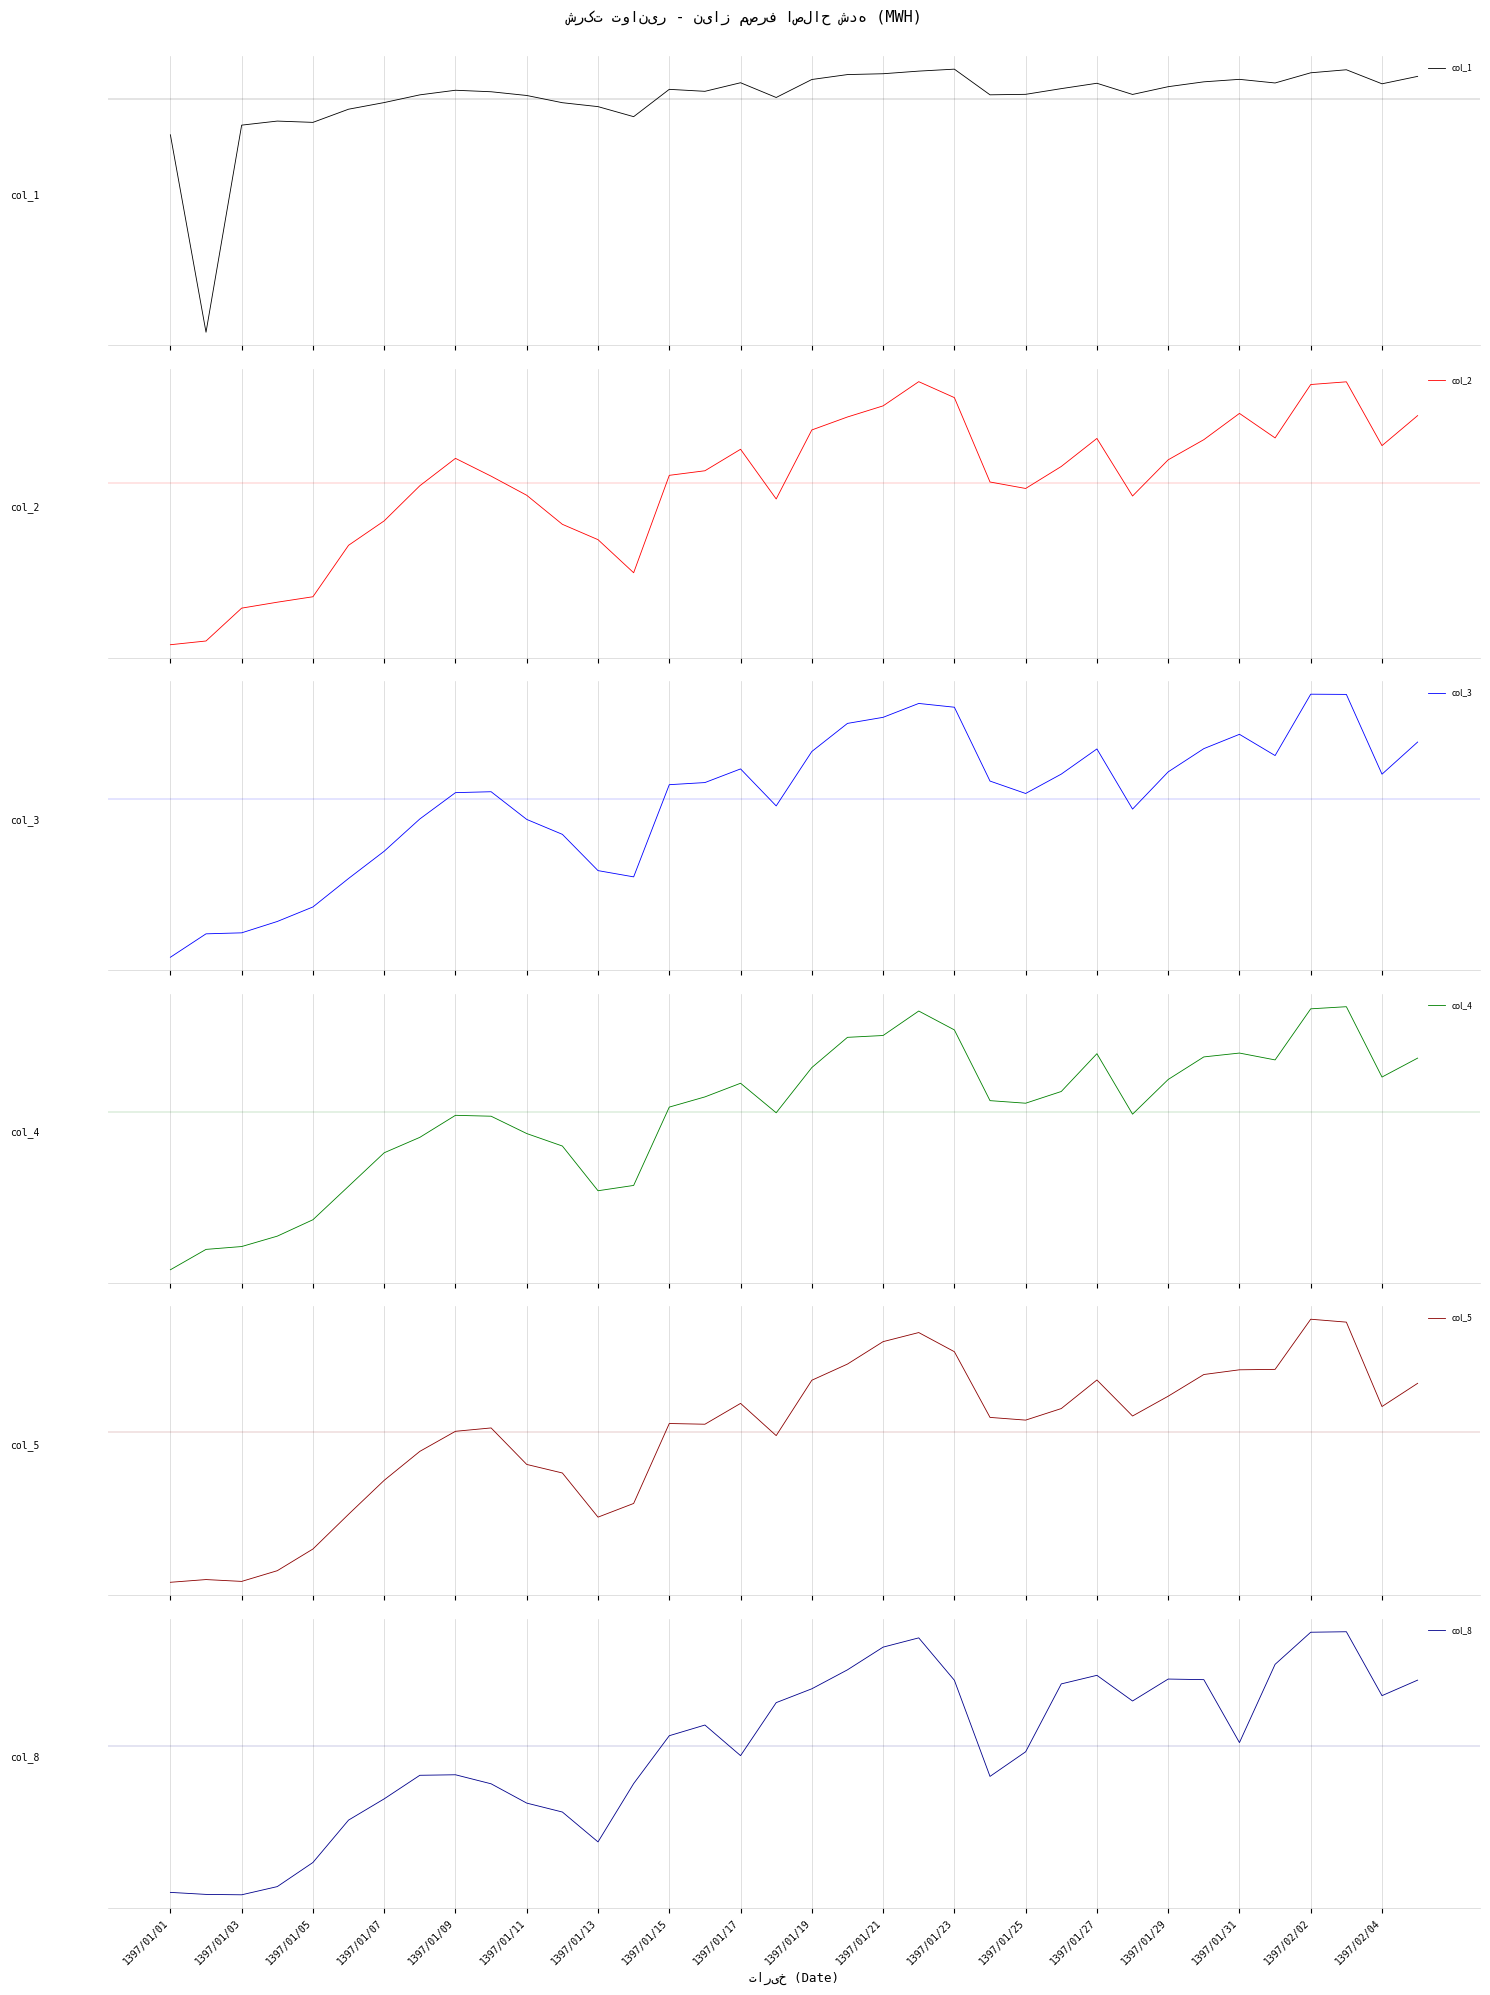

How many negative values does the col_3 series have?

14